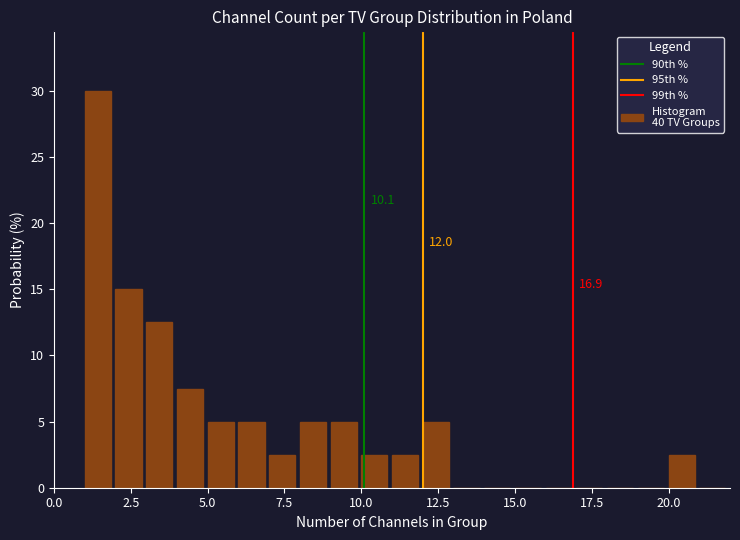

Around what value on the x-axis is the tallest bar? Give the approximate position of its centre, as read against the axis.

1.5